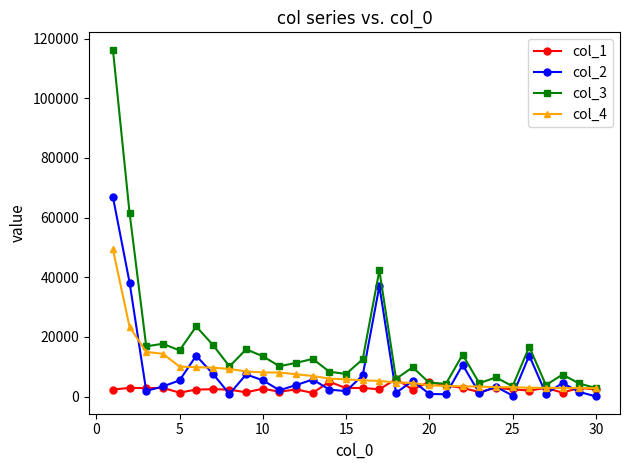

What are all the series names shown in the legend?

col_1, col_2, col_3, col_4